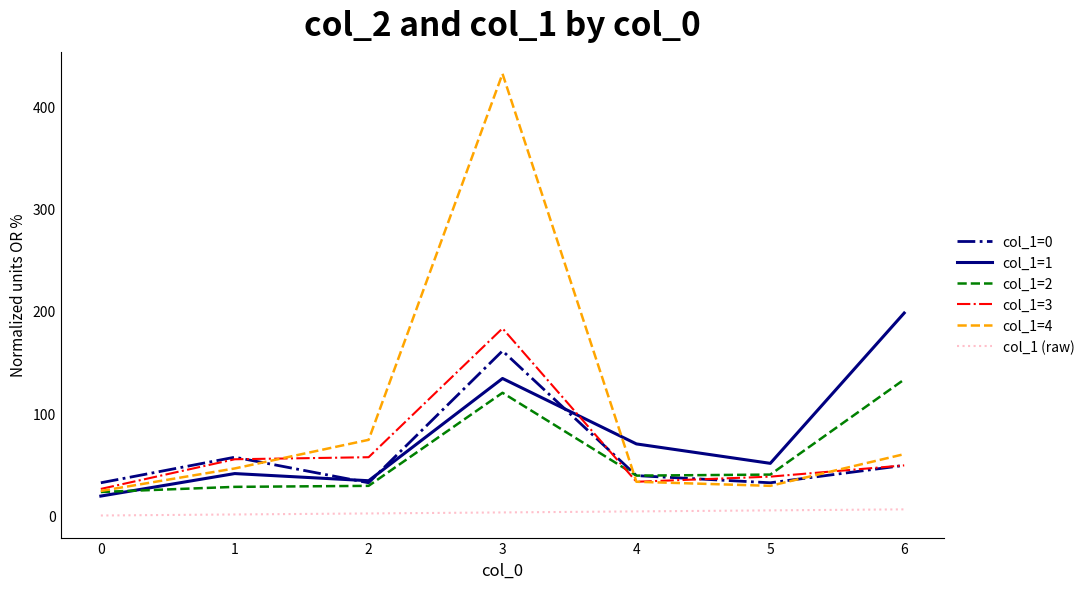

Where does the col_1=0 series first go above 39?

1